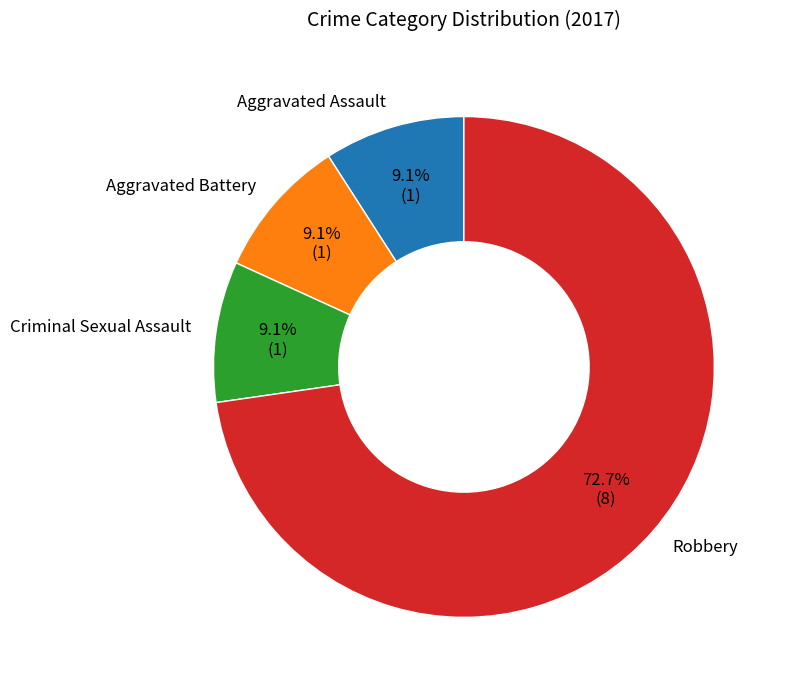

What is the ratio of the value at Robbery to the value at Aggravated Assault?

8.0